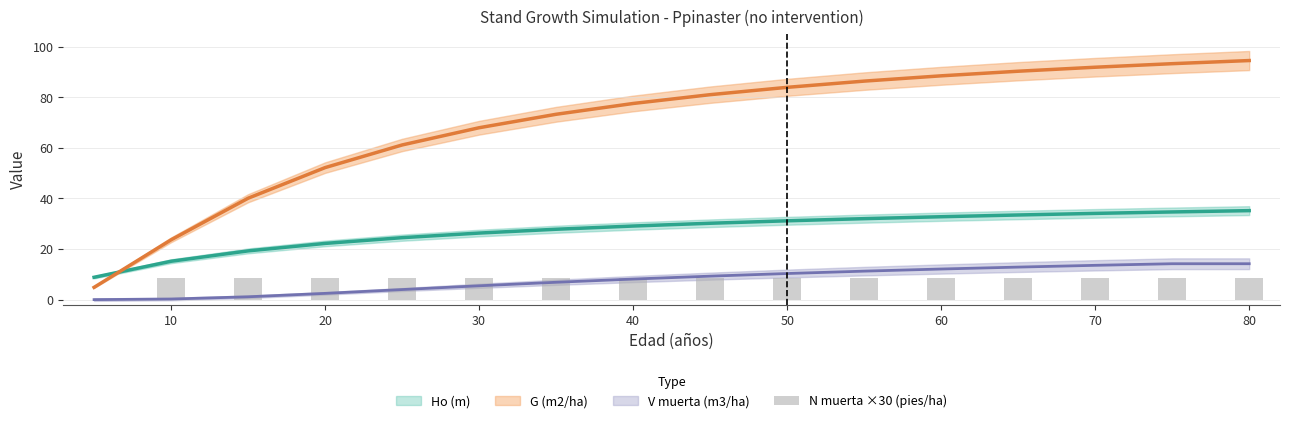

Does the chart contain stacked bars?

No